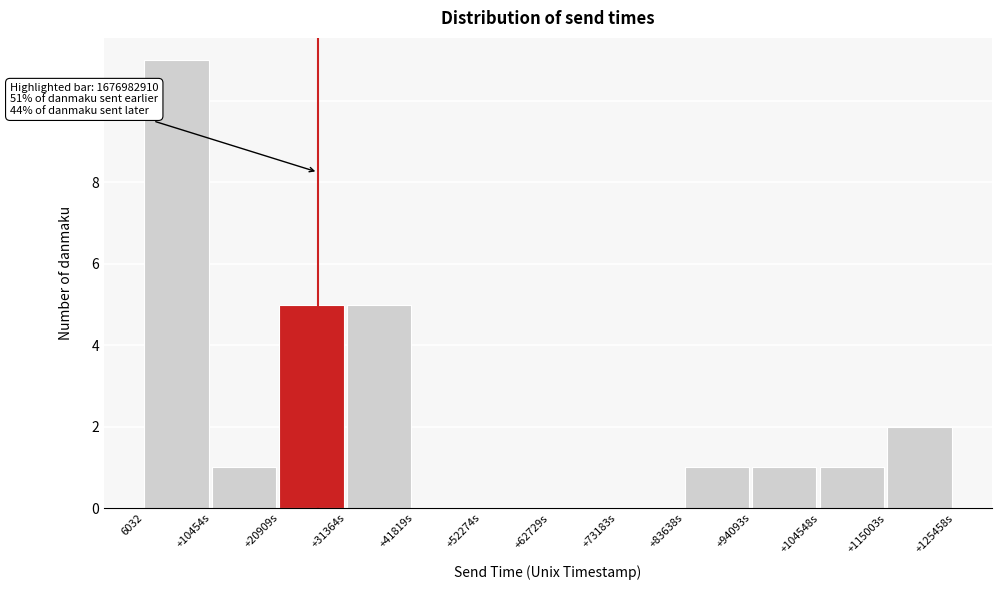

Reading right to left, extract all data points from this chart.

+115003s=2	+104548s=1	+94093s=1	+83638s=1	+73183s=0	+62729s=0	+52274s=0	+41819s=0	+31364s=5	+20909s=5	+10454s=1	6032=11